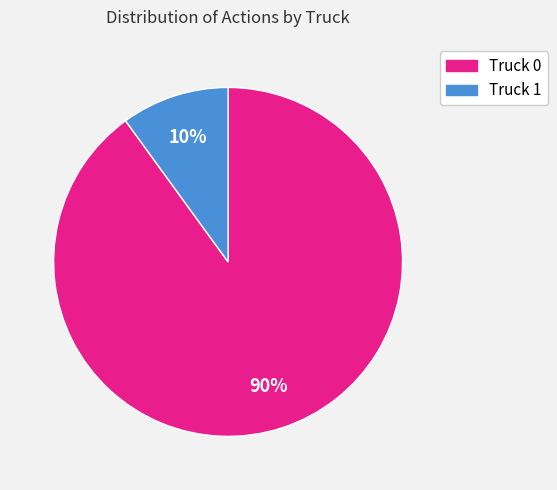

What is the largest slice in the pie chart?

Truck 0